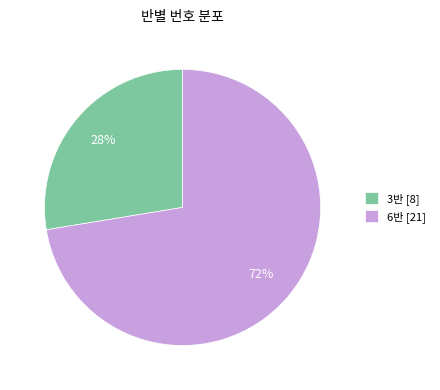

Rank the categories by value from lowest to highest.

3반, 6반